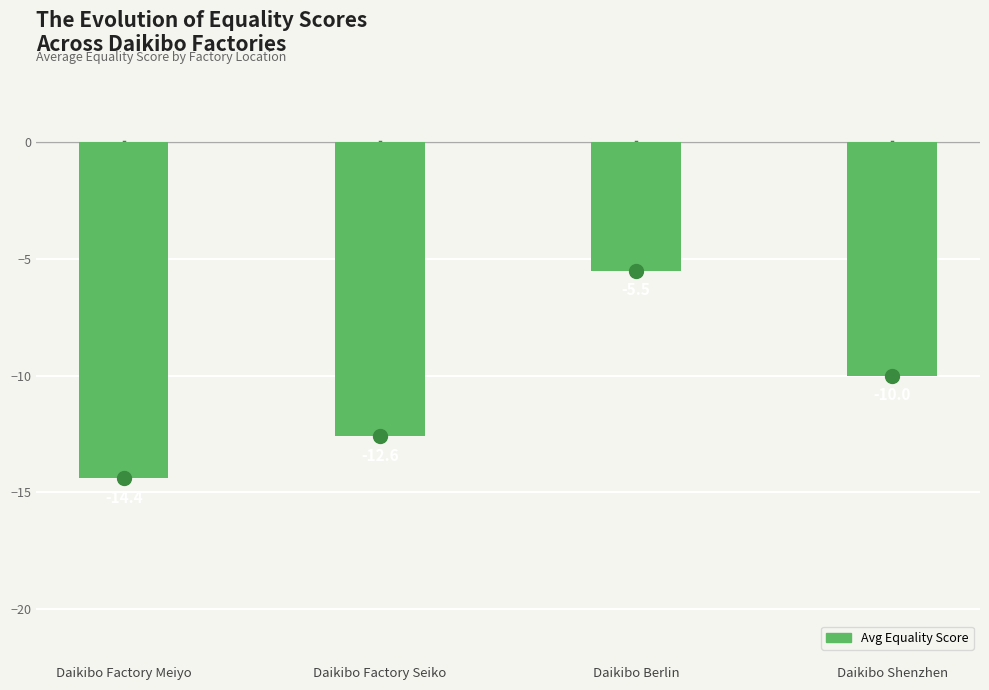

Count the number of values greater than -10.

1